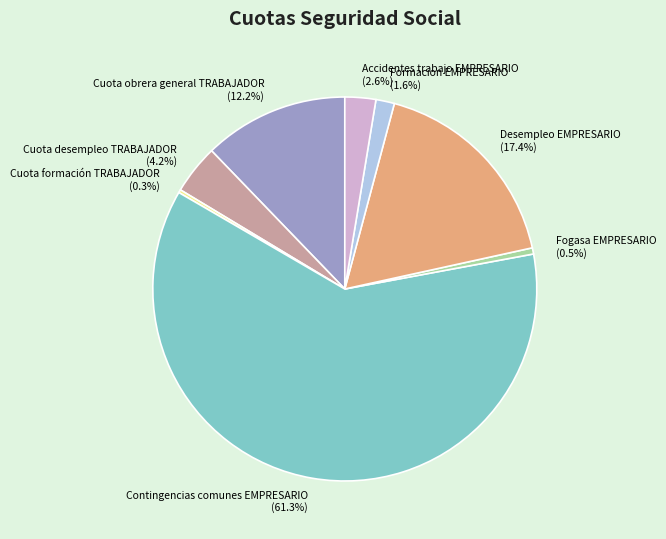

How much of the chart is everything except Desempleo EMPRESARIO?

82.6%